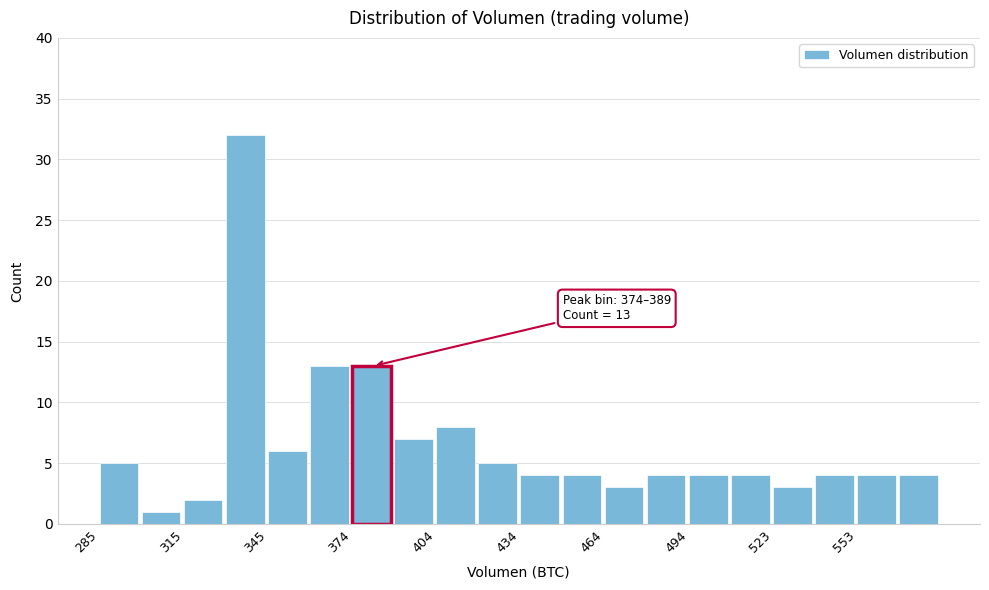

Around what value on the x-axis is the tallest bar? Give the approximate position of its centre, as read against the axis.

335